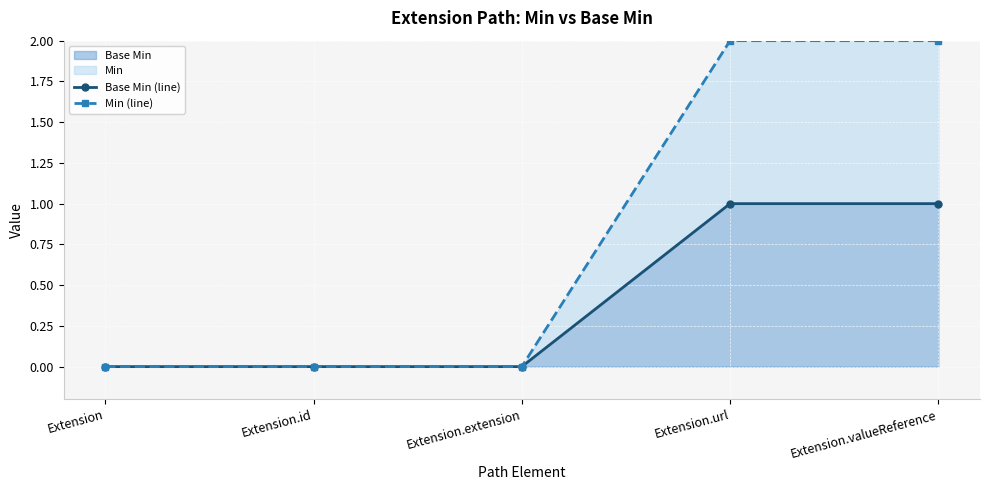

Reading right to left, transcribe all the data shown in this chart.

Base Min (line): Extension.valueReference=1	Extension.url=1	Extension.extension=0	Extension.id=0	Extension=0
Min (line): Extension.valueReference=2	Extension.url=2	Extension.extension=0	Extension.id=0	Extension=0